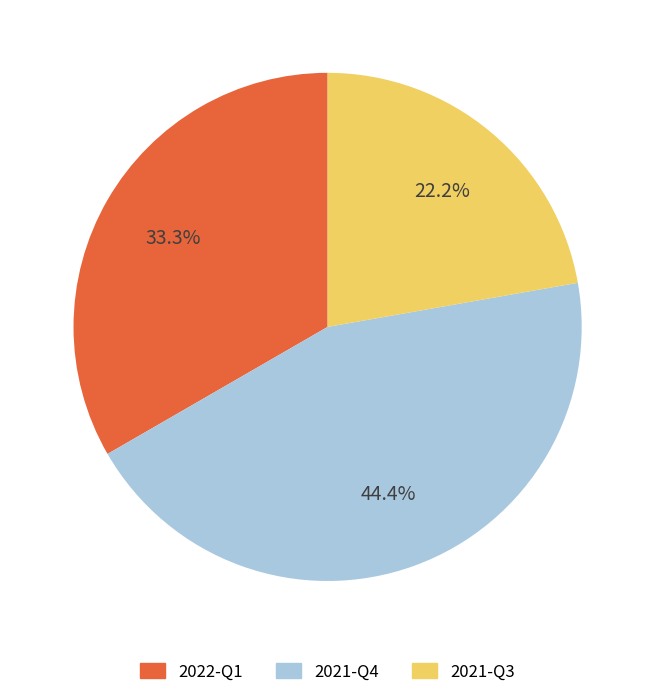

To the nearest percent, what portion does 2022-Q1 represent?

33%